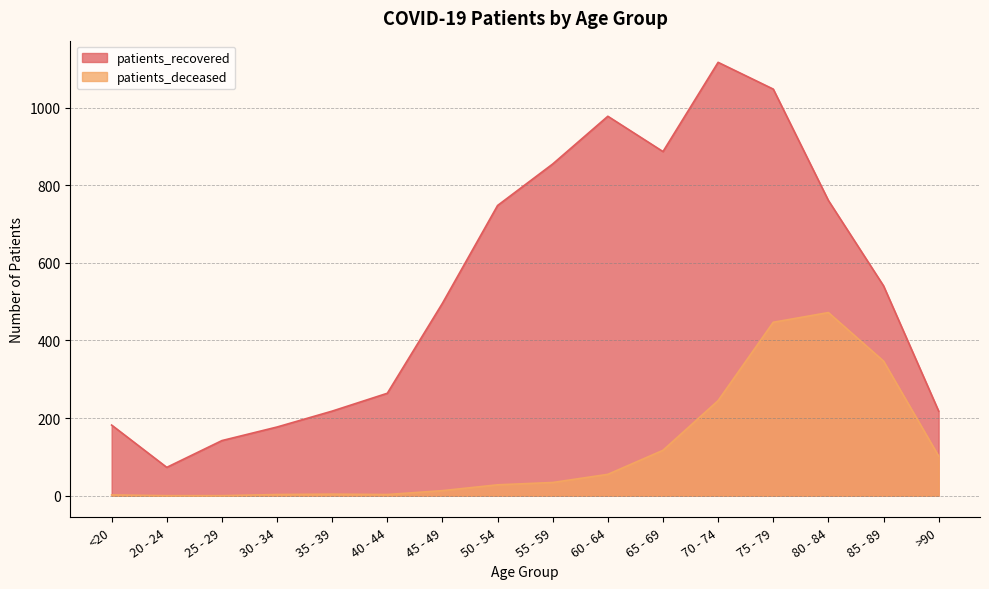

Is the value of patients_recovered at 75 - 79 greater than the value of patients_deceased at 30 - 34?

Yes